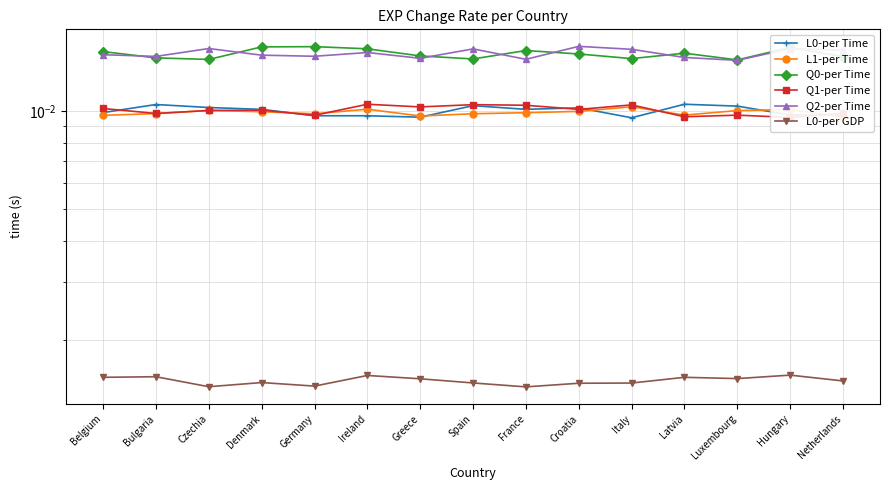

The Q2-per Time series shows 0.0 at Czechia. True or false?

False